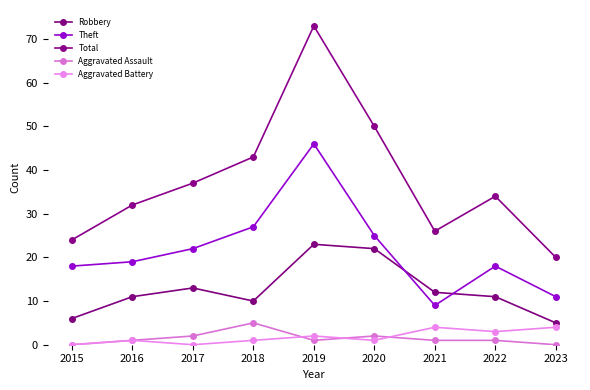

Count the number of categories in the chart.

9